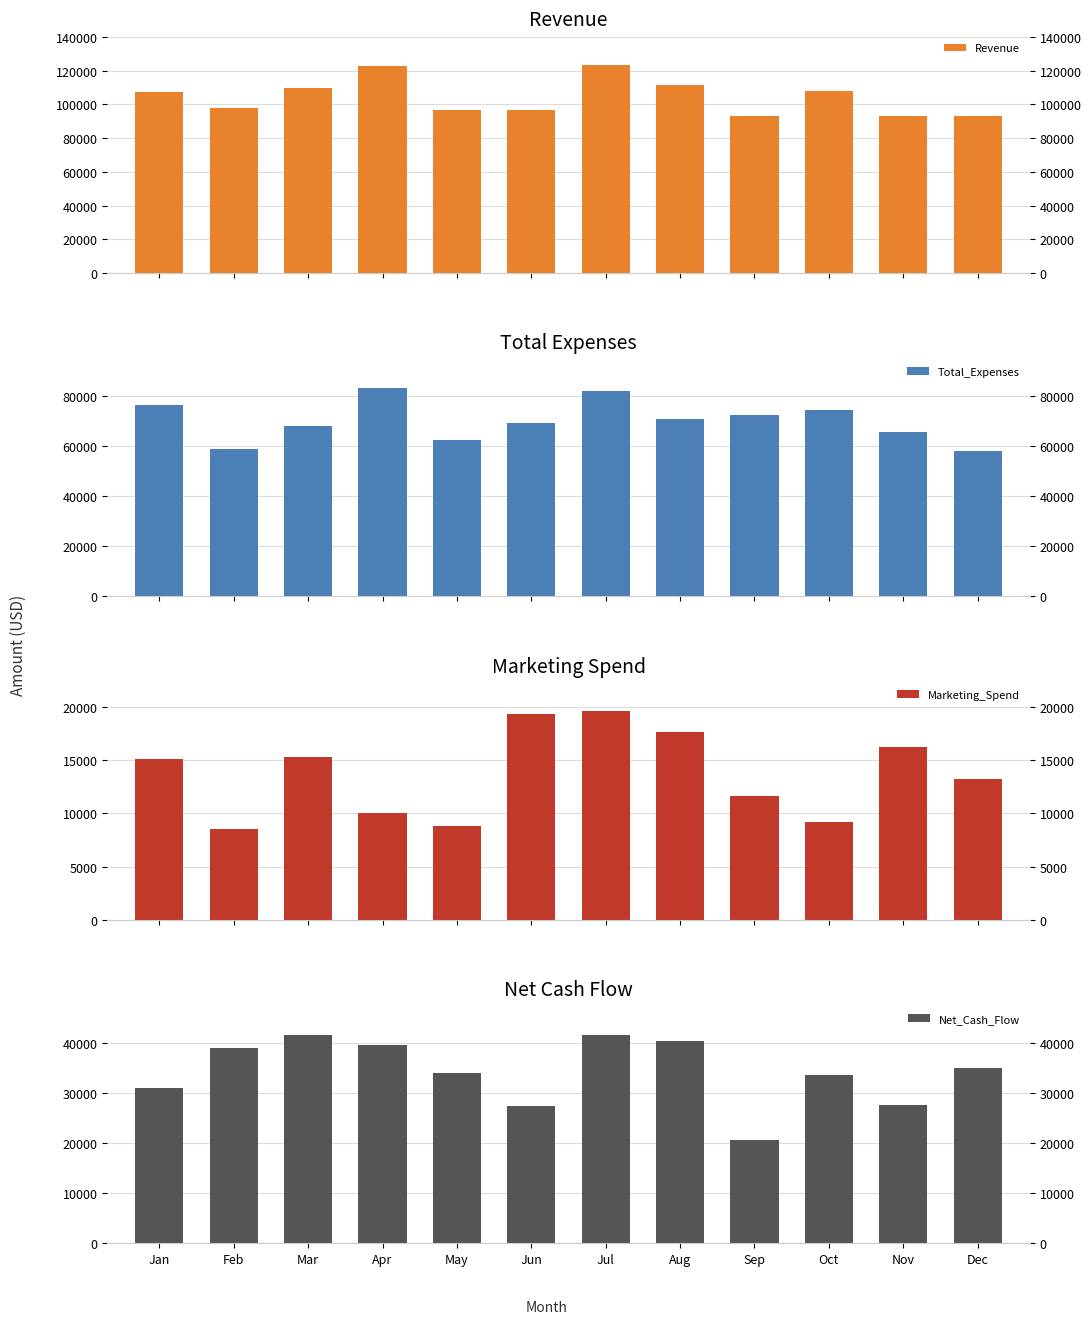

Where does the Marketing_Spend series first go above 15108?

Mar